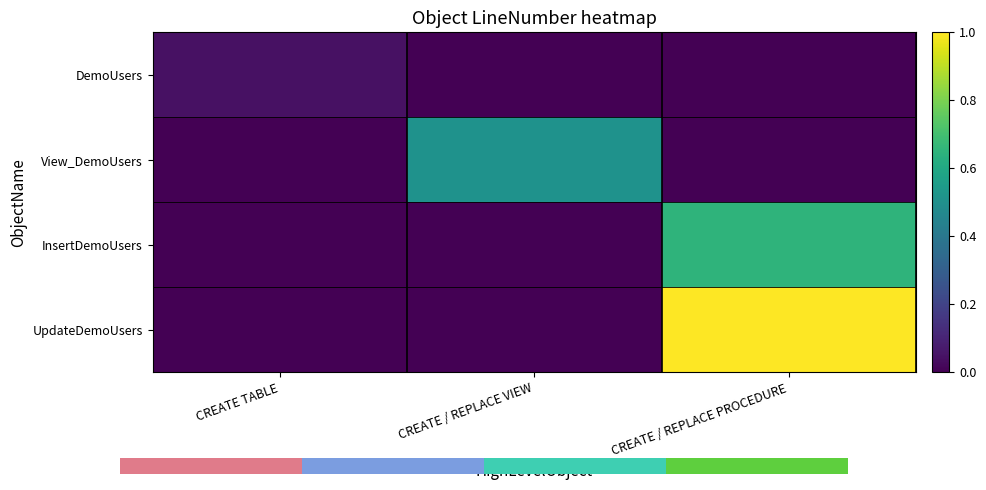

Which series has the widest spread of values?

UpdateDemoUsers